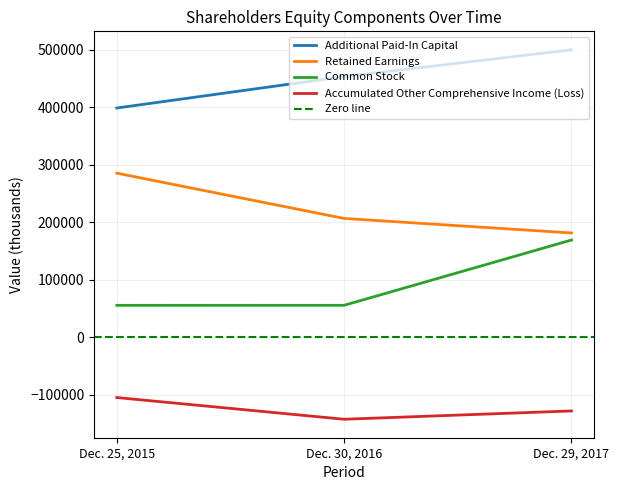

What is the label of the 2nd point from the left?

Dec. 30, 2016